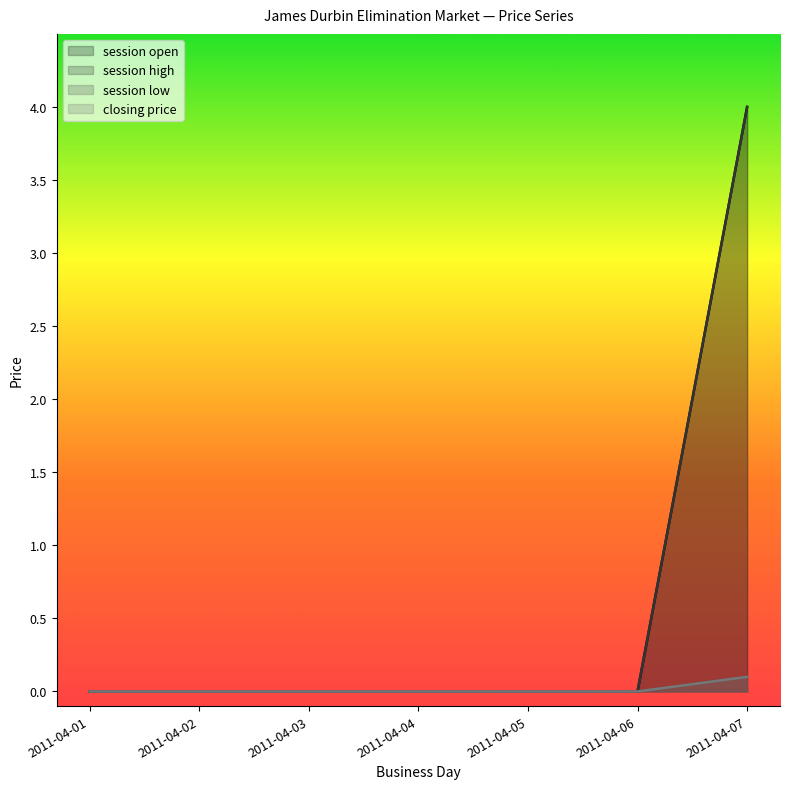

How many positive values does the session low series have?

1